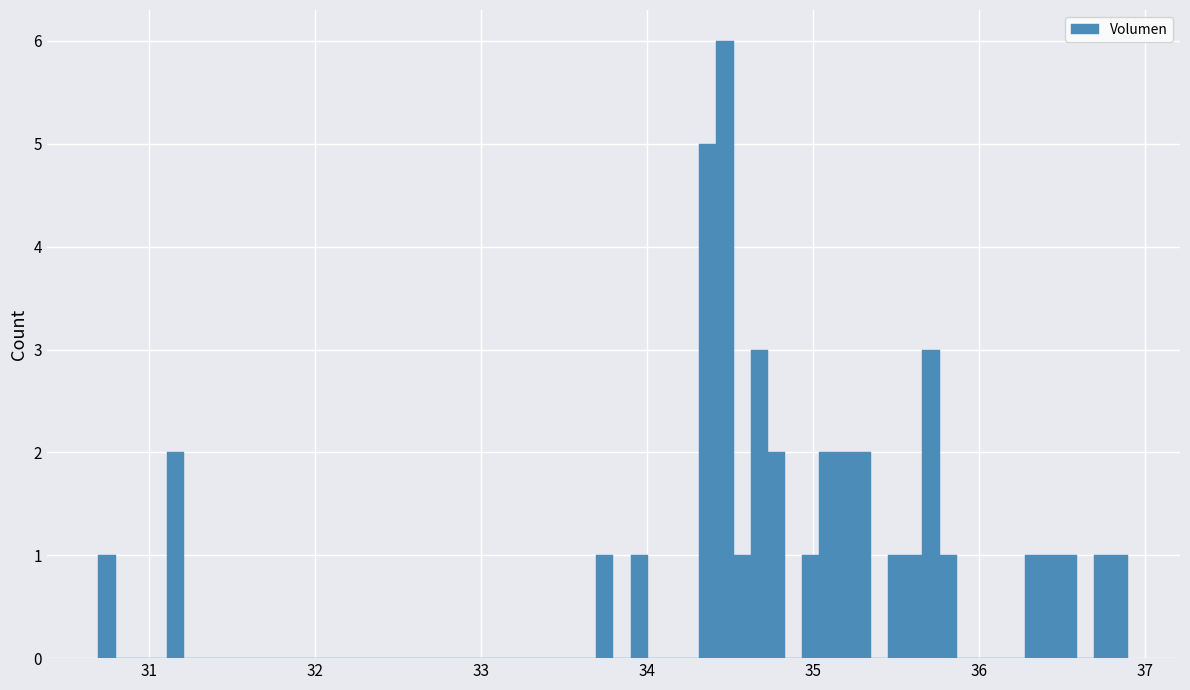

Around what value on the x-axis is the tallest bar? Give the approximate position of its centre, as read against the axis.

34.5